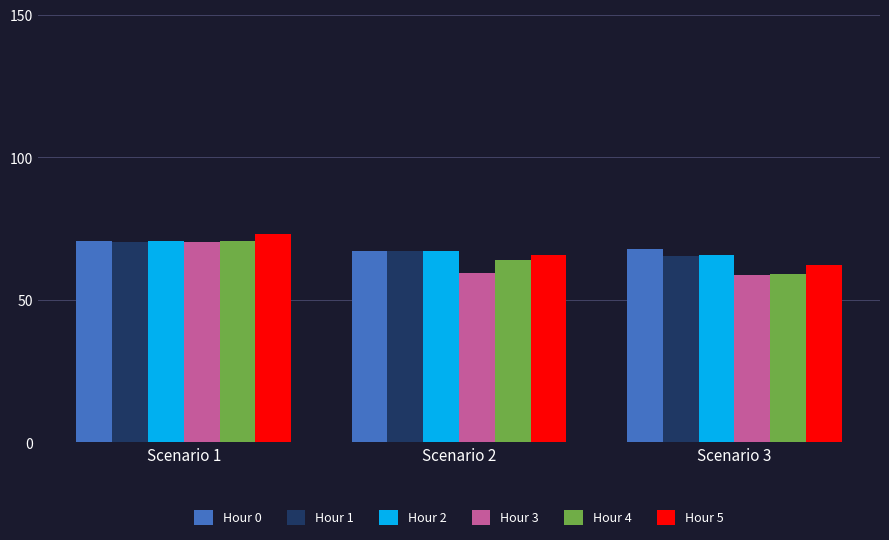

What is the sum of the Hour 0 values at Scenario 3 and Scenario 1?

138.6